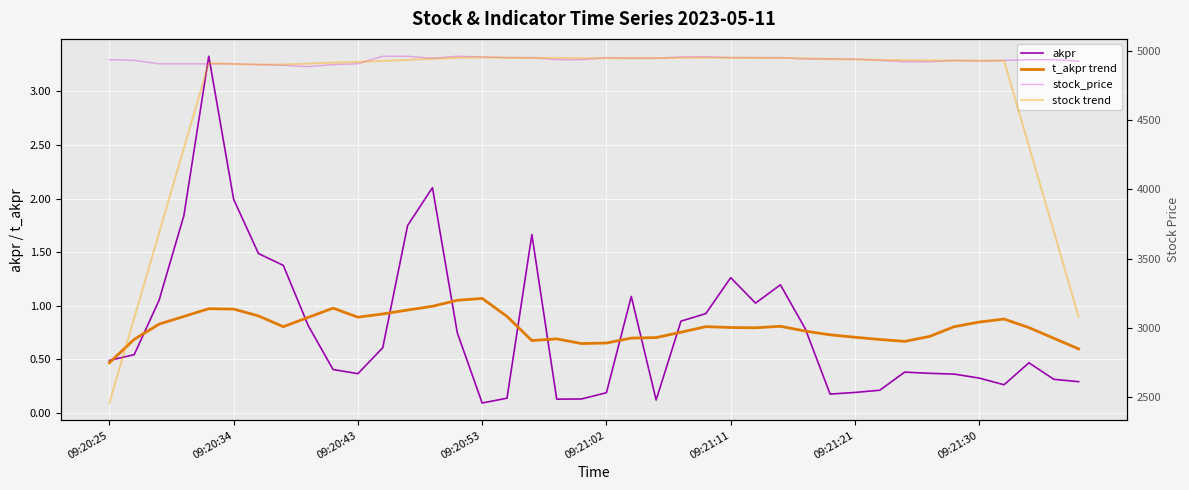

What is the minimum value shown in the chart?

0.1